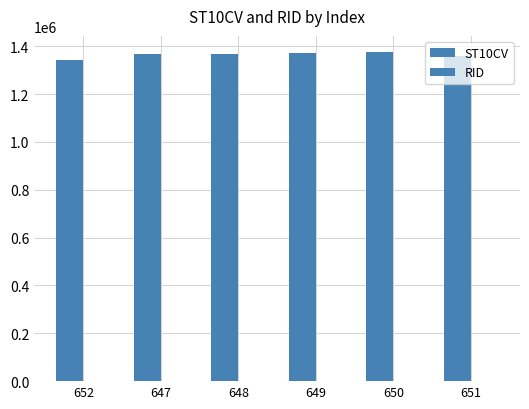

What is the label of the 1st bar from the right?

651